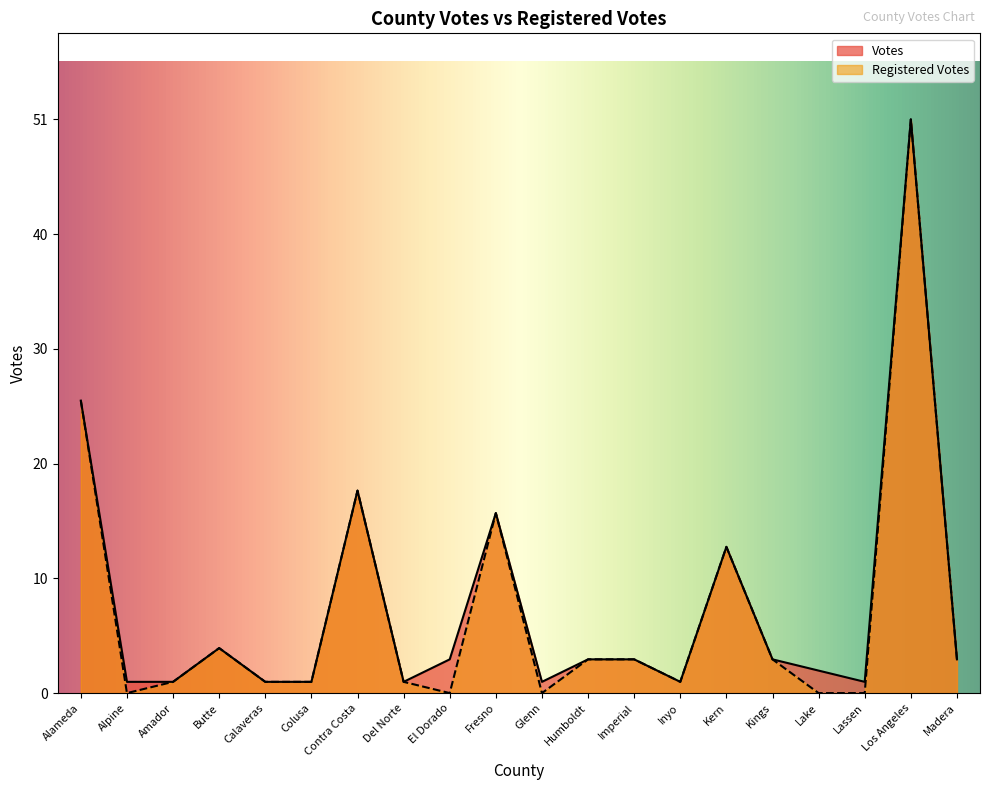

How many series are shown in this chart?

2